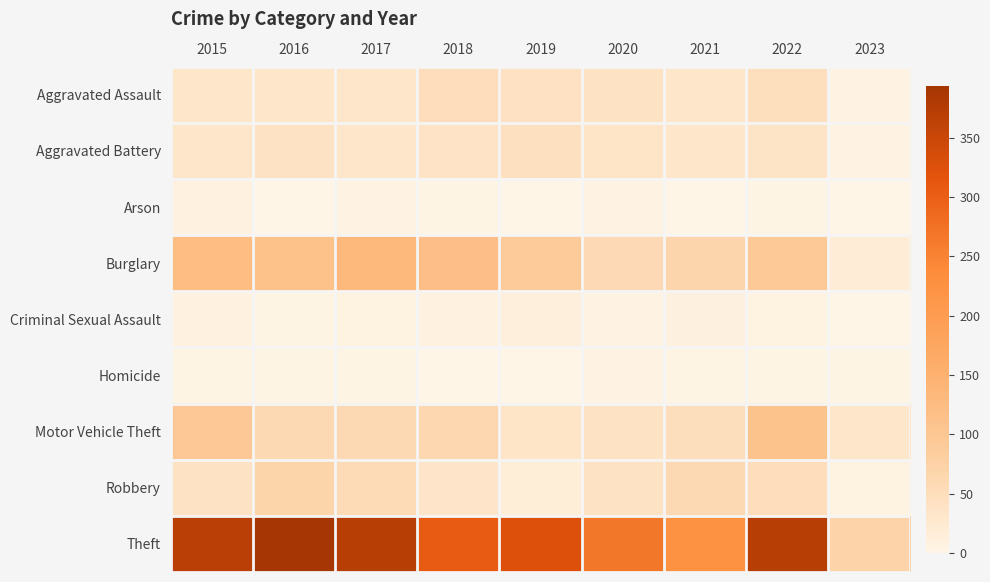

At how many categories does at least one series exceed 78?

8